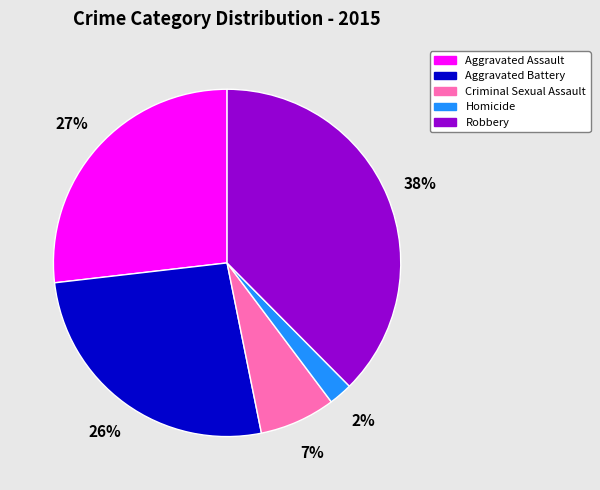

Combined, do Aggravated Battery and Criminal Sexual Assault account for over 50%?

No